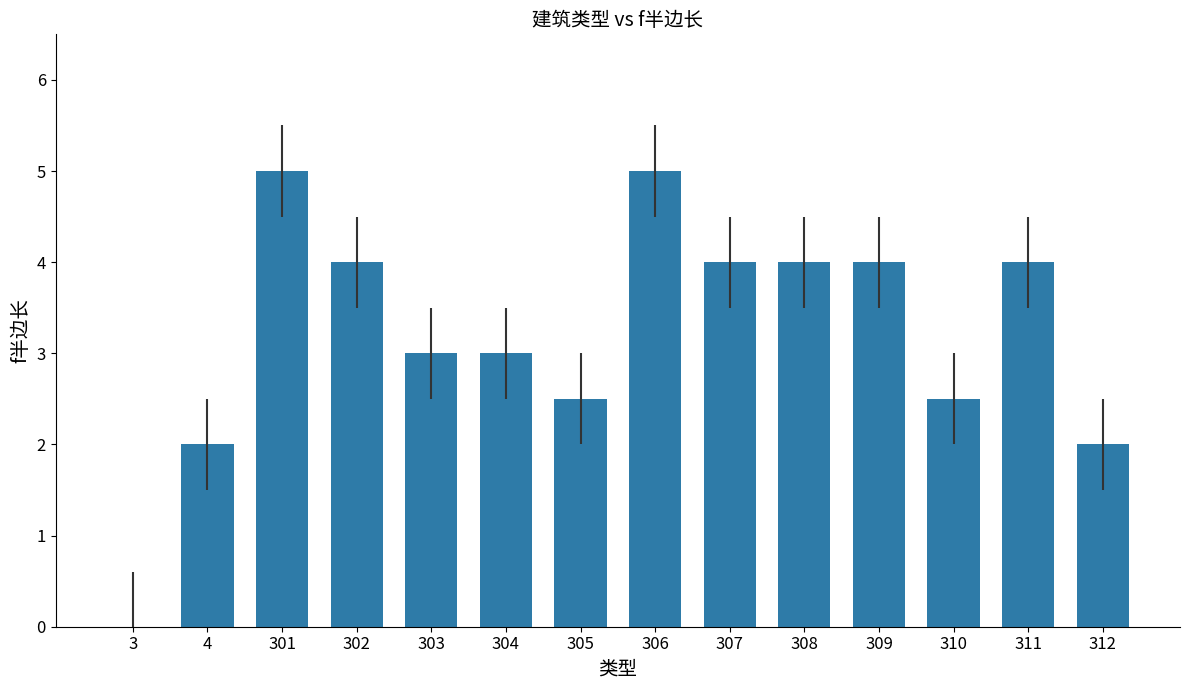

Which has a higher value, 312 or 303?

303